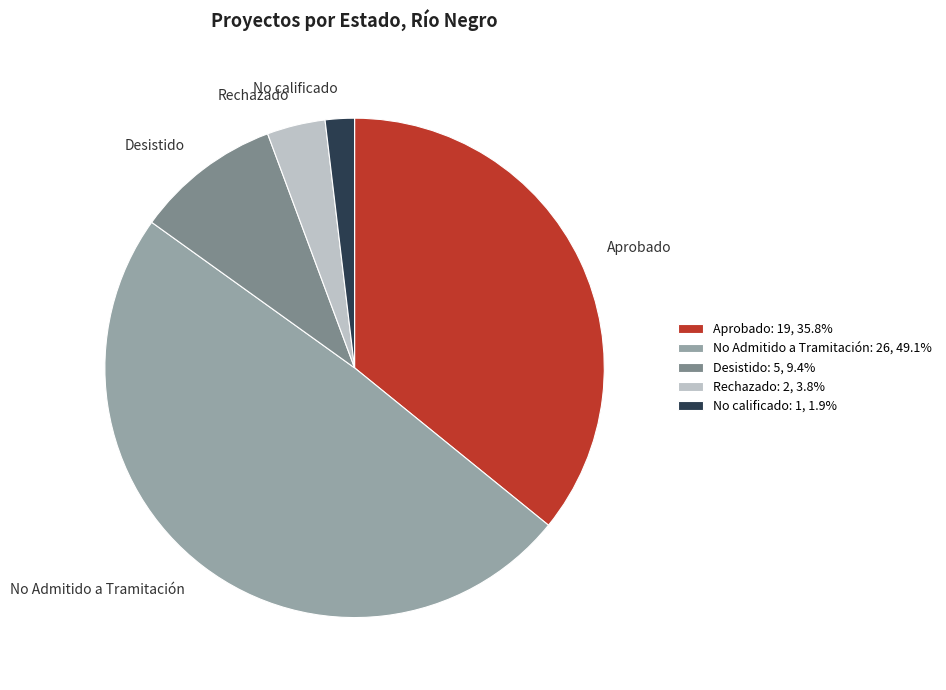

Rank the categories by value from highest to lowest.

No Admitido a Tramitación, Aprobado, Desistido, Rechazado, No calificado